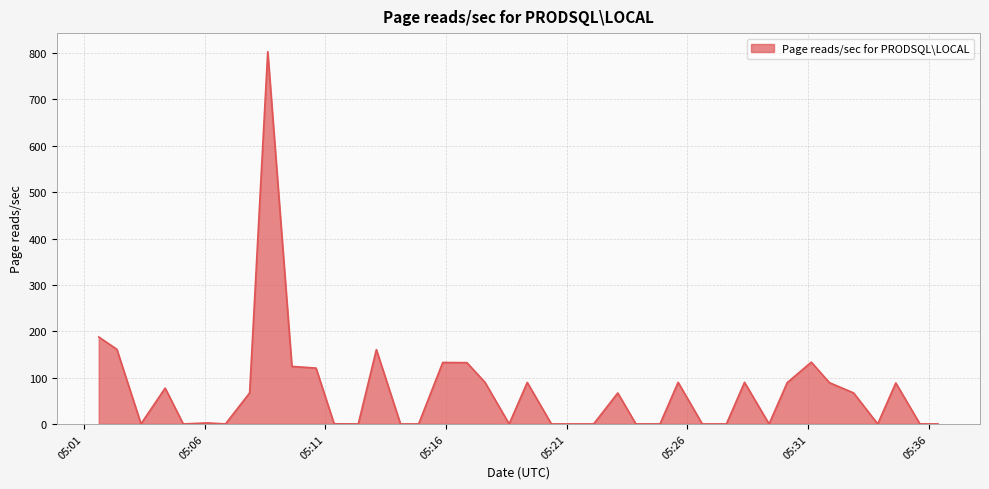

What is the difference between the maximum and minimum values?

803.0